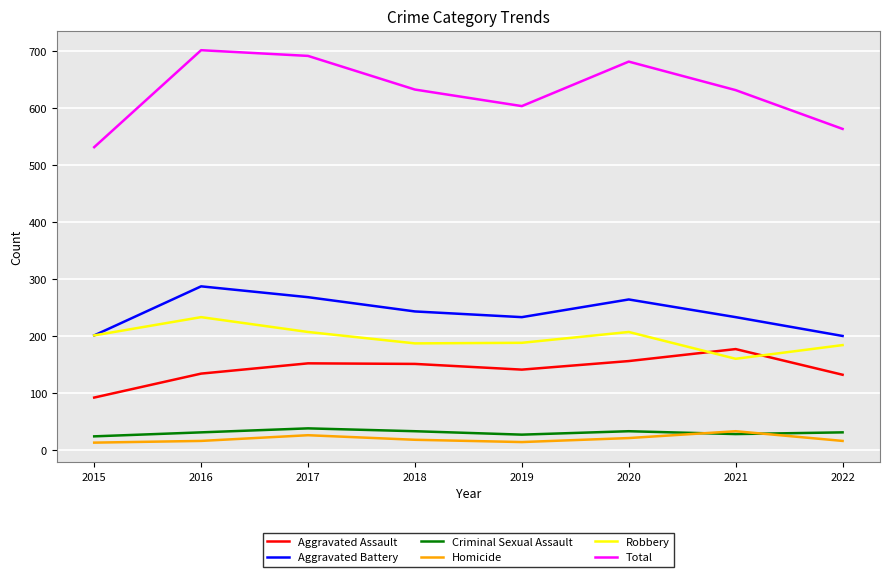

In Criminal Sexual Assault, how many points are lower than both neighbors (excluding endpoints)?

2